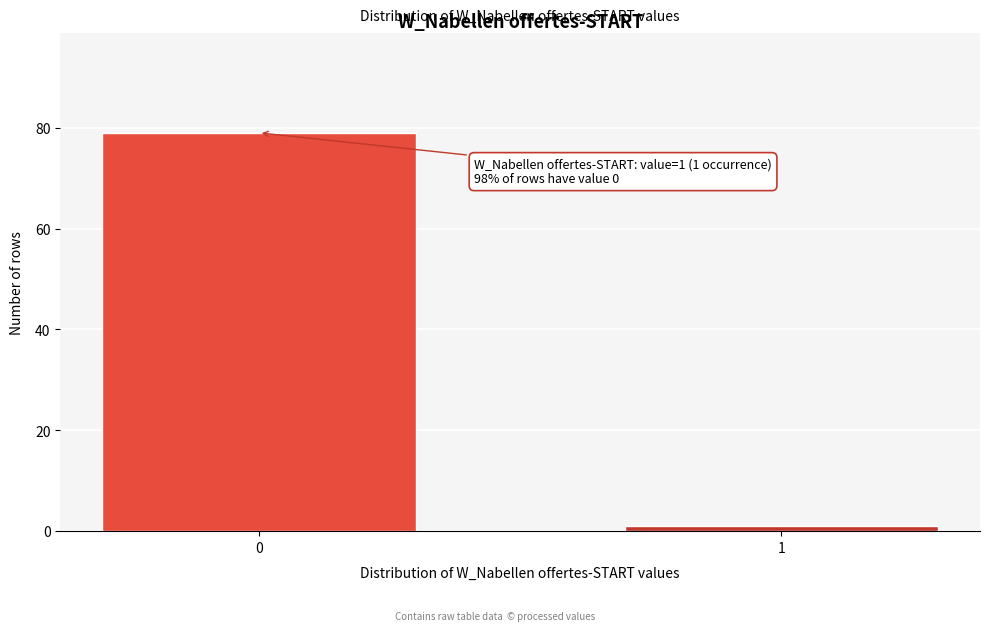

Reading right to left, what are all the values shown in this chart?

1=1	0=79